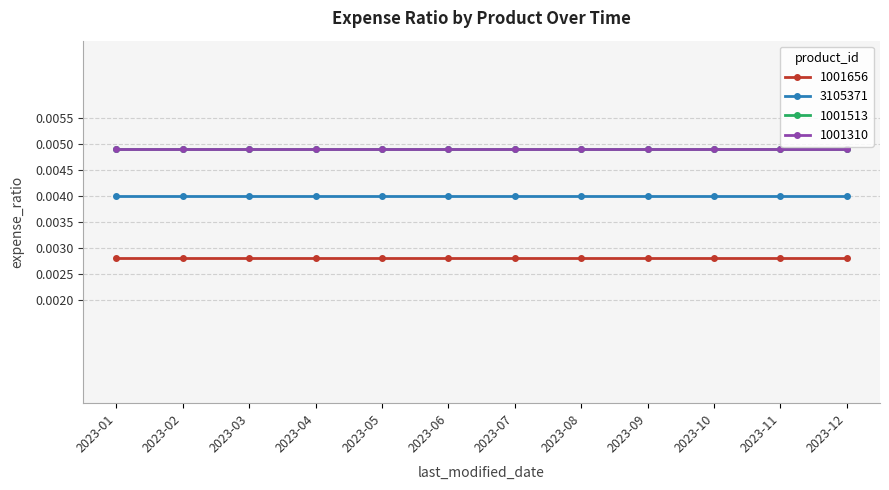

Does the chart have visible grid lines?

Yes